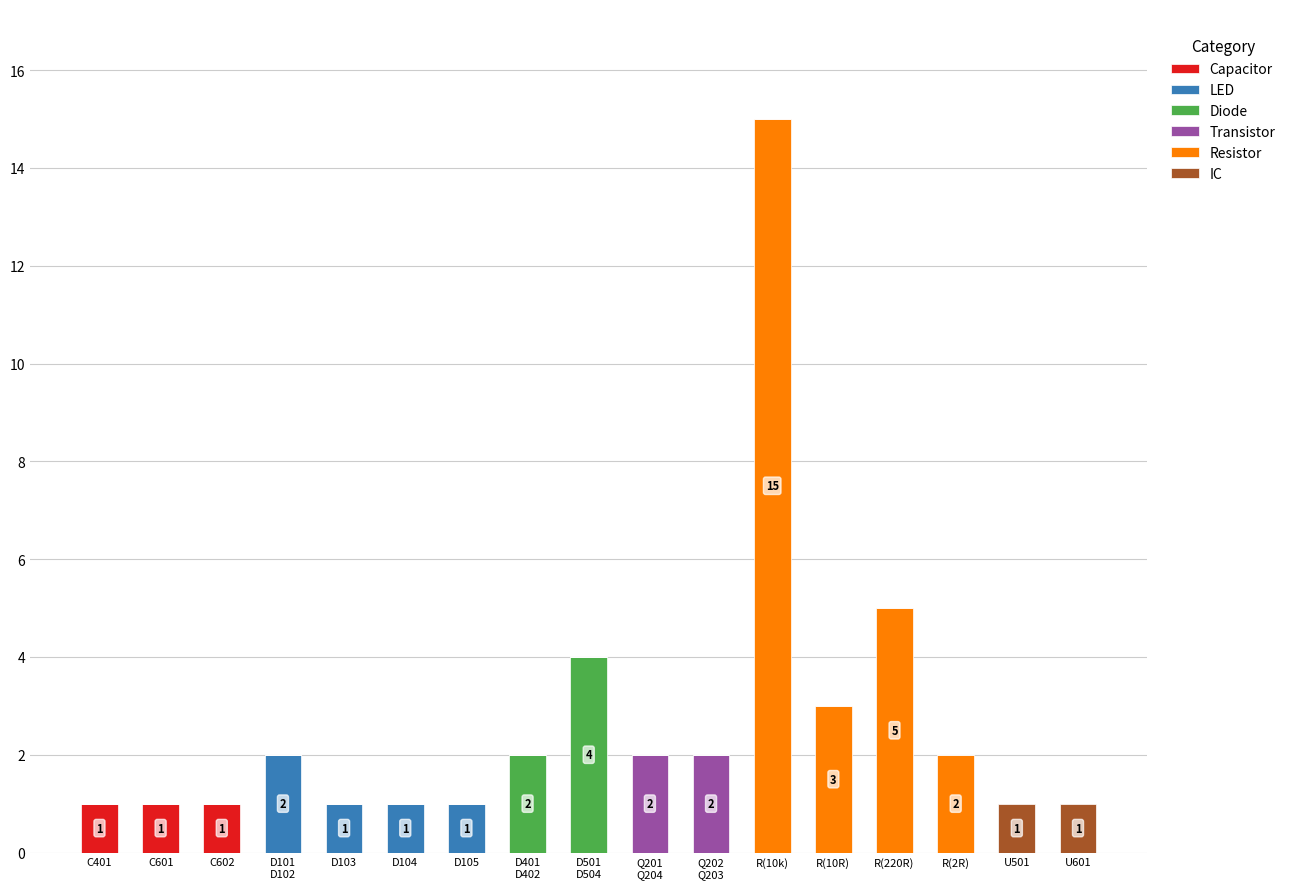

Are the bars horizontal?

No